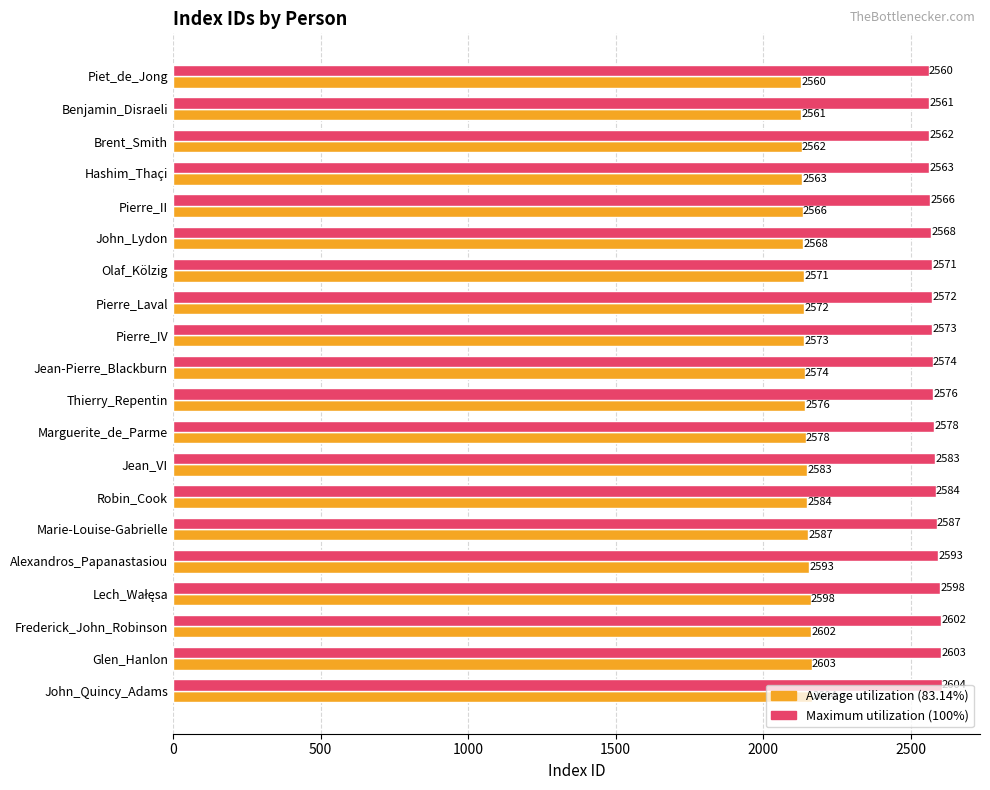

Rank the series by their maximum value, from lowest to highest.

Average utilization (83.14%), Maximum utilization (100%)